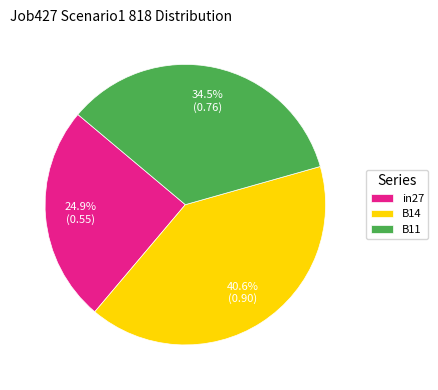

True or false: in27 accounts for 35% of the total.

False